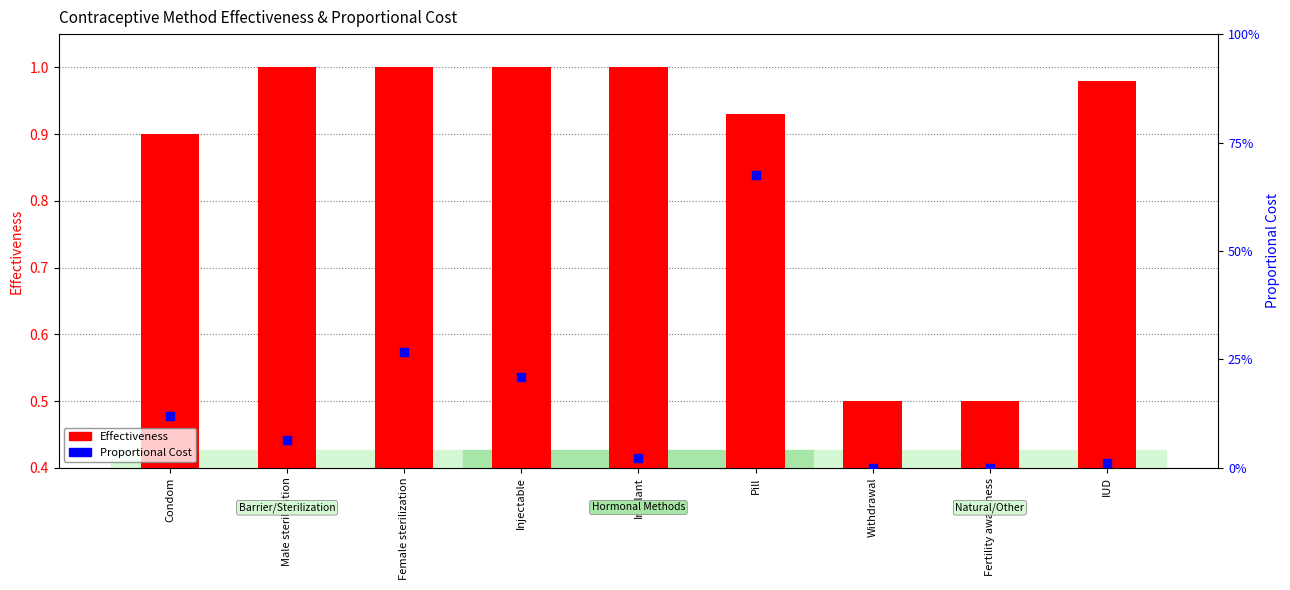

What is the total value across all series at Male sterilization?

1.0